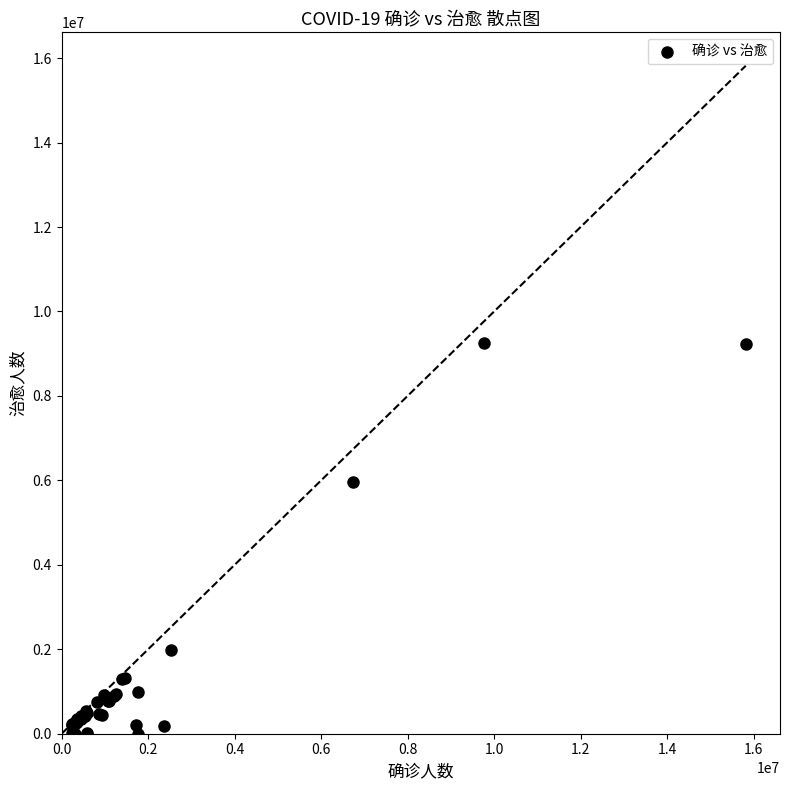

What Y value in the scatter plot is closest to 4626653?

5966118